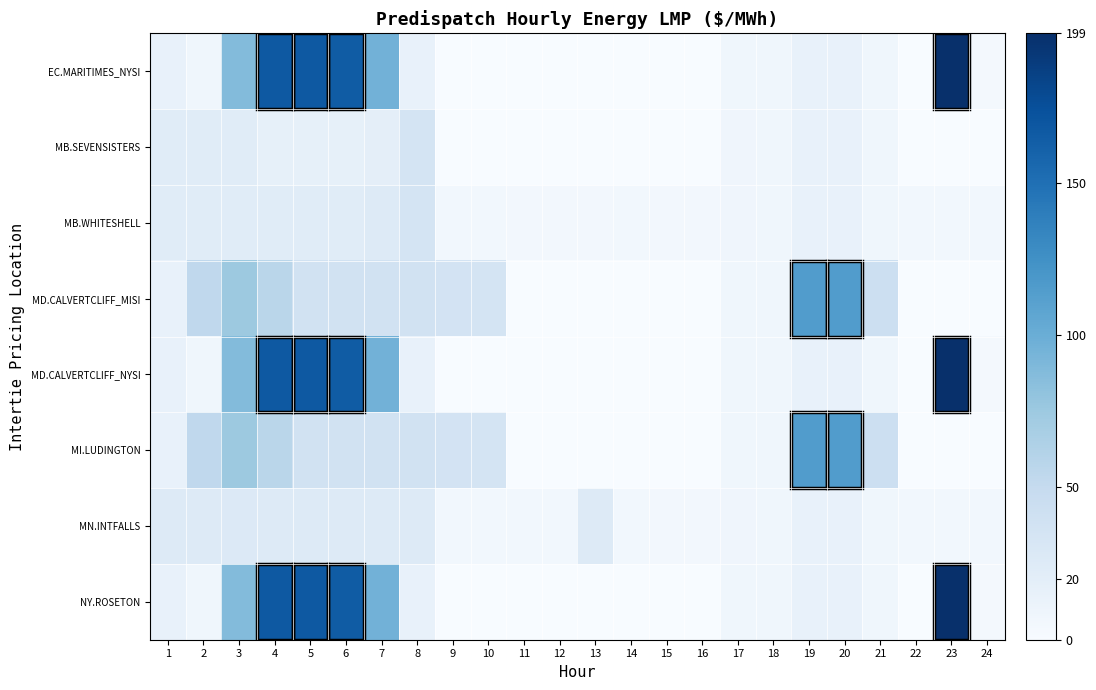

Reading right to left, extract all data points from this chart.

EC.MARITIMES_NYSI: 24=3.8	23=199.0	22=0.0	21=7.3	20=14.3	19=14.3	18=7.7	17=7.6	16=0.0	15=0.0	14=0.0	13=0.0	12=0.0	11=0.0	10=0.0	9=0.0	8=15.0	7=96.3	6=165.0	5=167.3	4=167.2	3=87.2	2=7.0	1=15.1
MB.SEVENSISTERS: 24=0.0	23=0.0	22=0.0	21=7.6	20=14.6	19=14.6	18=7.8	17=8.0	16=0.0	15=0.0	14=0.0	13=0.0	12=0.0	11=0.0	10=0.0	9=0.0	8=35.6	7=19.1	6=16.8	5=16.7	4=16.7	3=22.6	2=22.6	1=22.6
MB.WHITESHELL: 24=5.9	23=5.9	22=5.9	21=7.6	20=14.6	19=14.6	18=7.8	17=8.0	16=5.3	15=5.4	14=5.5	13=5.4	12=5.4	11=5.4	10=5.5	9=5.5	8=35.6	7=24.9	6=22.6	5=22.6	4=22.6	3=22.6	2=22.6	1=22.6
MD.CALVERTCLIFF_MISI: 24=0.0	23=0.0	22=0.0	21=43.0	20=114.9	19=114.9	18=7.7	17=7.7	16=0.0	15=0.0	14=0.0	13=0.0	12=0.0	11=0.0	10=35.0	9=36.0	8=38.5	7=38.5	6=38.5	5=38.5	4=57.0	3=74.9	2=53.0	1=15.2
MD.CALVERTCLIFF_NYSI: 24=3.8	23=199.0	22=0.0	21=7.4	20=14.5	19=14.5	18=7.7	17=7.7	16=0.0	15=0.0	14=0.0	13=0.0	12=0.0	11=0.0	10=0.0	9=0.0	8=15.1	7=96.3	6=165.0	5=167.3	4=167.2	3=87.3	2=7.1	1=15.2
MI.LUDINGTON: 24=0.0	23=0.0	22=0.0	21=43.0	20=115.0	19=115.0	18=7.8	17=7.8	16=0.0	15=0.0	14=0.0	13=0.0	12=0.0	11=0.0	10=35.0	9=36.0	8=38.5	7=38.5	6=38.5	5=38.5	4=57.0	3=75.0	2=53.1	1=15.4
MN.INTFALLS: 24=5.9	23=5.9	22=5.9	21=7.6	20=14.6	19=14.6	18=7.8	17=8.1	16=5.3	15=5.4	14=5.5	13=25.0	12=6.1	11=5.5	10=5.5	9=5.5	8=25.0	7=25.0	6=25.0	5=25.0	4=25.0	3=27.0	2=25.4	1=25.9
NY.ROSETON: 24=3.8	23=199.0	22=0.0	21=7.3	20=14.3	19=14.3	18=7.7	17=7.6	16=0.0	15=0.0	14=0.0	13=0.0	12=0.0	11=0.0	10=0.0	9=0.0	8=15.0	7=96.3	6=165.0	5=167.3	4=167.2	3=87.2	2=7.0	1=15.1